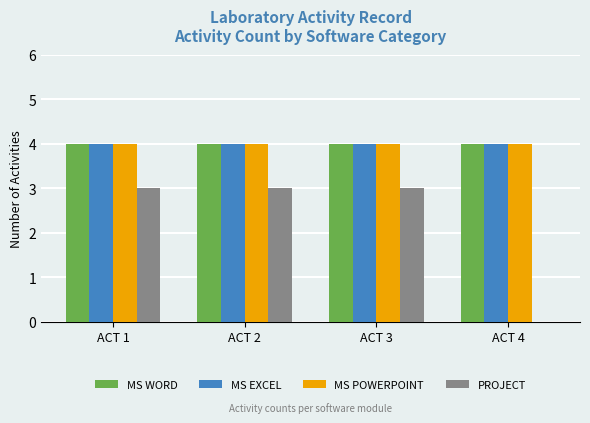

Between ACT 2 and ACT 4, which series saw the biggest shift?

PROJECT